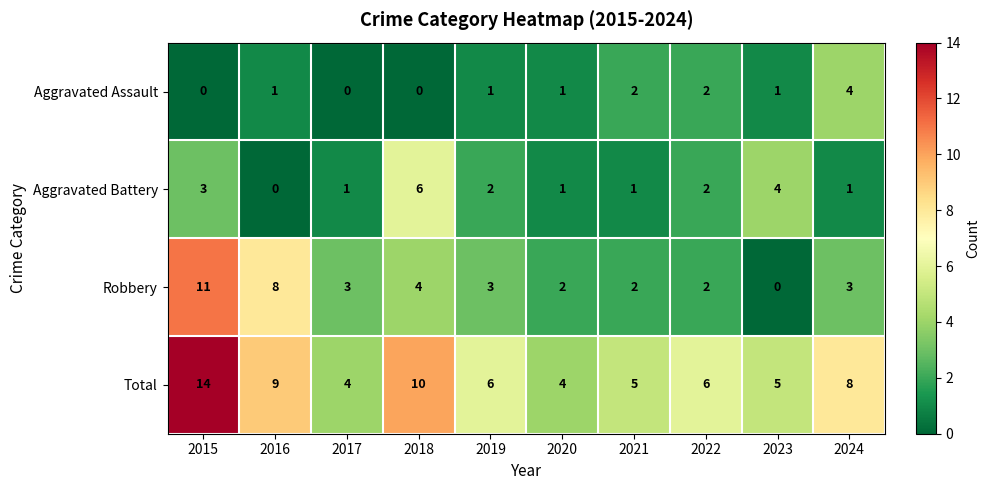

What is the spread (max minus min) of values at 2020?

3